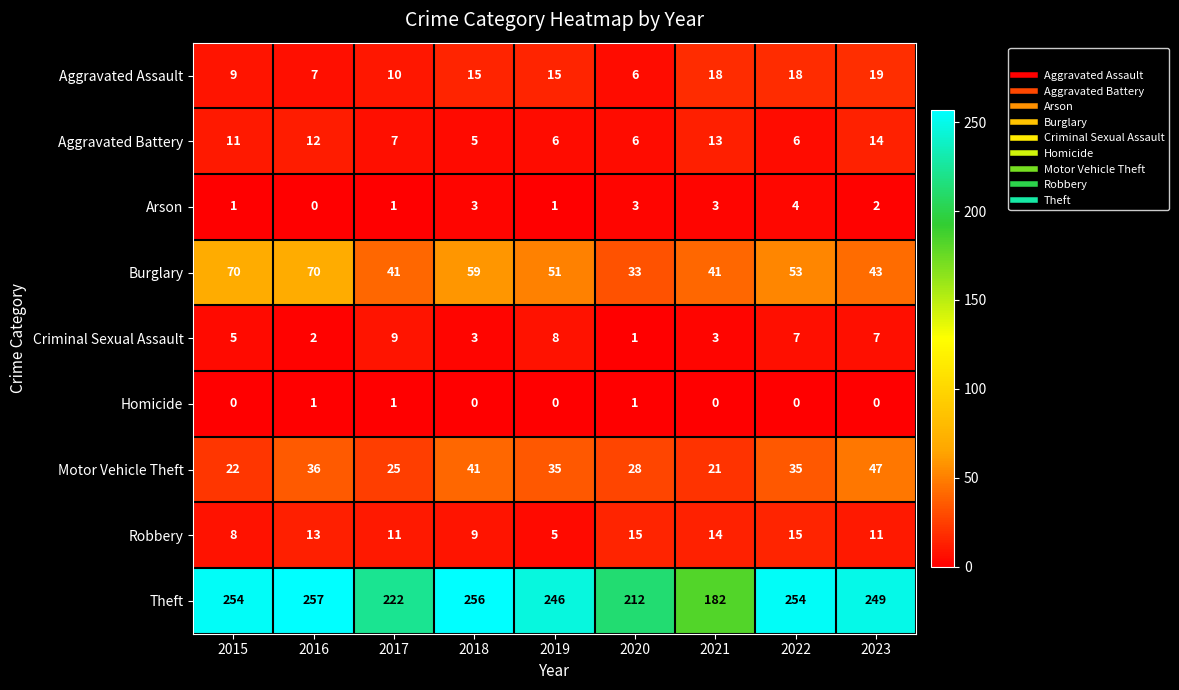

At which category is the sum across all series the highest?

2016